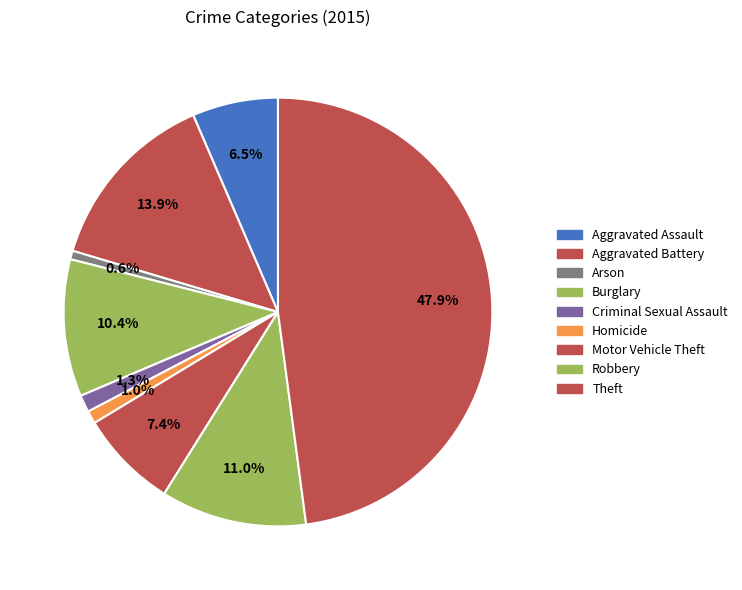

What percentage do Homicide and Burglary together represent?

11.3%